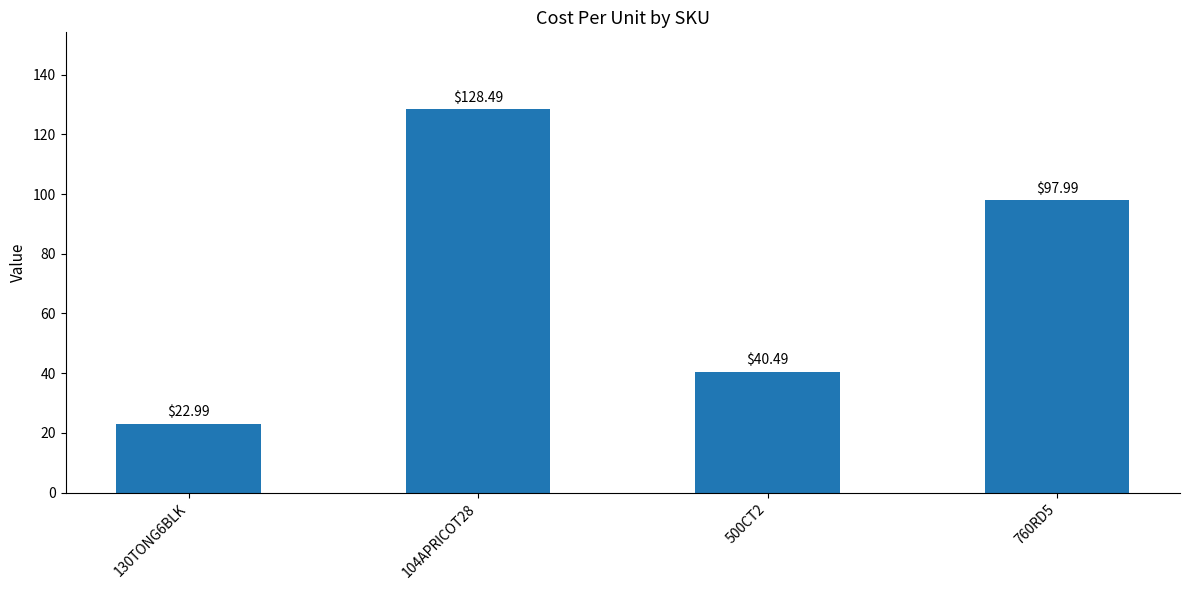

Does the chart contain stacked bars?

No